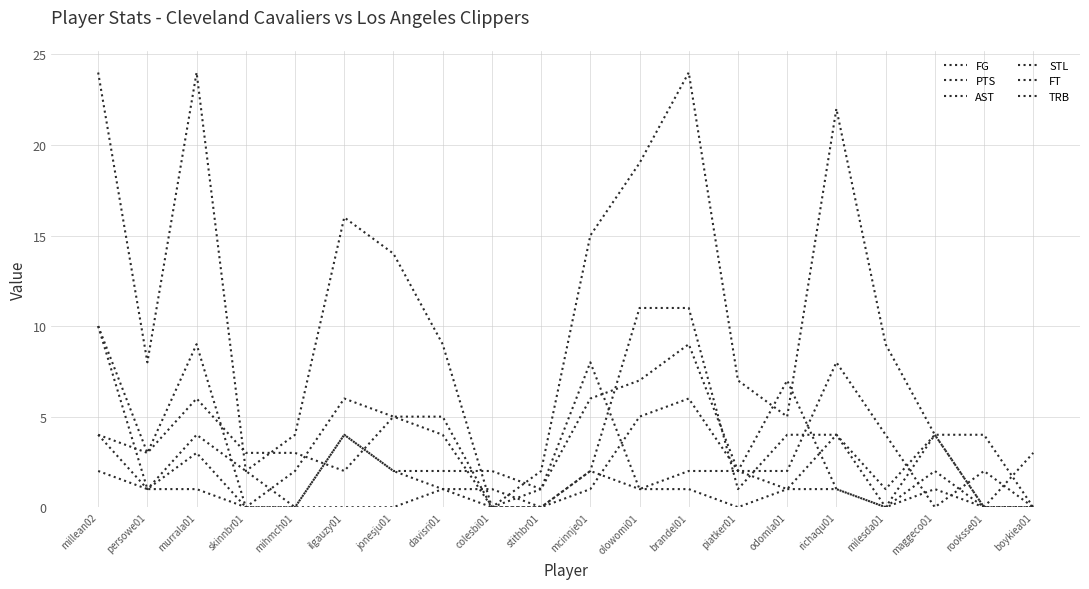

Reading right to left, list all the values displayed in this chart.

FG: 0	2	0	4	8	2	2	9	7	6	1	0	4	5	6	2	0	9	3	10
PTS: 0	4	4	9	22	5	7	24	19	15	2	0	9	14	16	4	2	24	8	24
AST: 3	0	2	0	1	7	2	2	1	8	1	2	2	2	4	0	0	1	1	10
STL: 0	0	1	0	1	1	0	1	1	2	0	1	1	0	0	0	0	3	1	2
FT: 0	0	4	1	4	1	2	6	5	1	0	0	1	2	4	0	2	4	1	4
TRB: 0	0	4	0	4	4	1	11	11	2	0	0	5	5	2	3	3	6	3	4